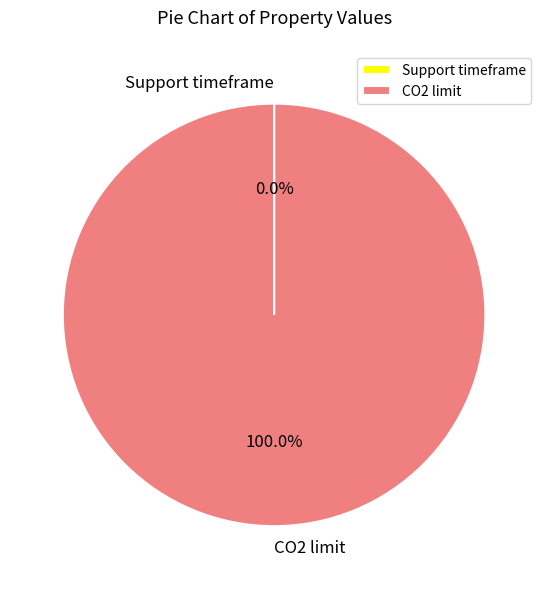

To the nearest percent, what is the average slice percentage?

50%